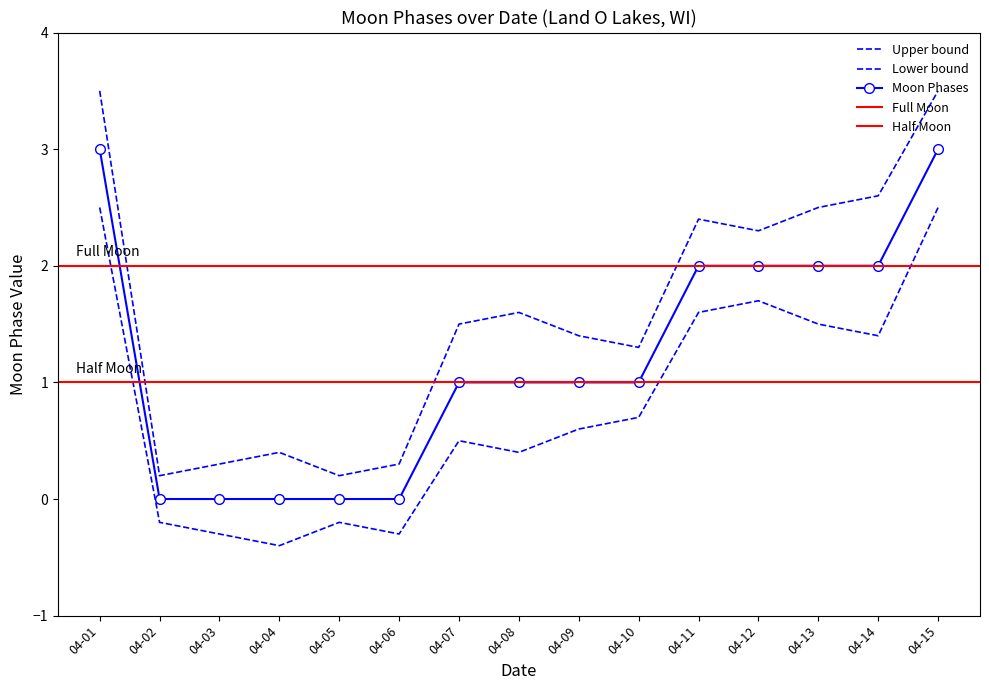

Where is Moon Phases nearest to the value 1?

04-07